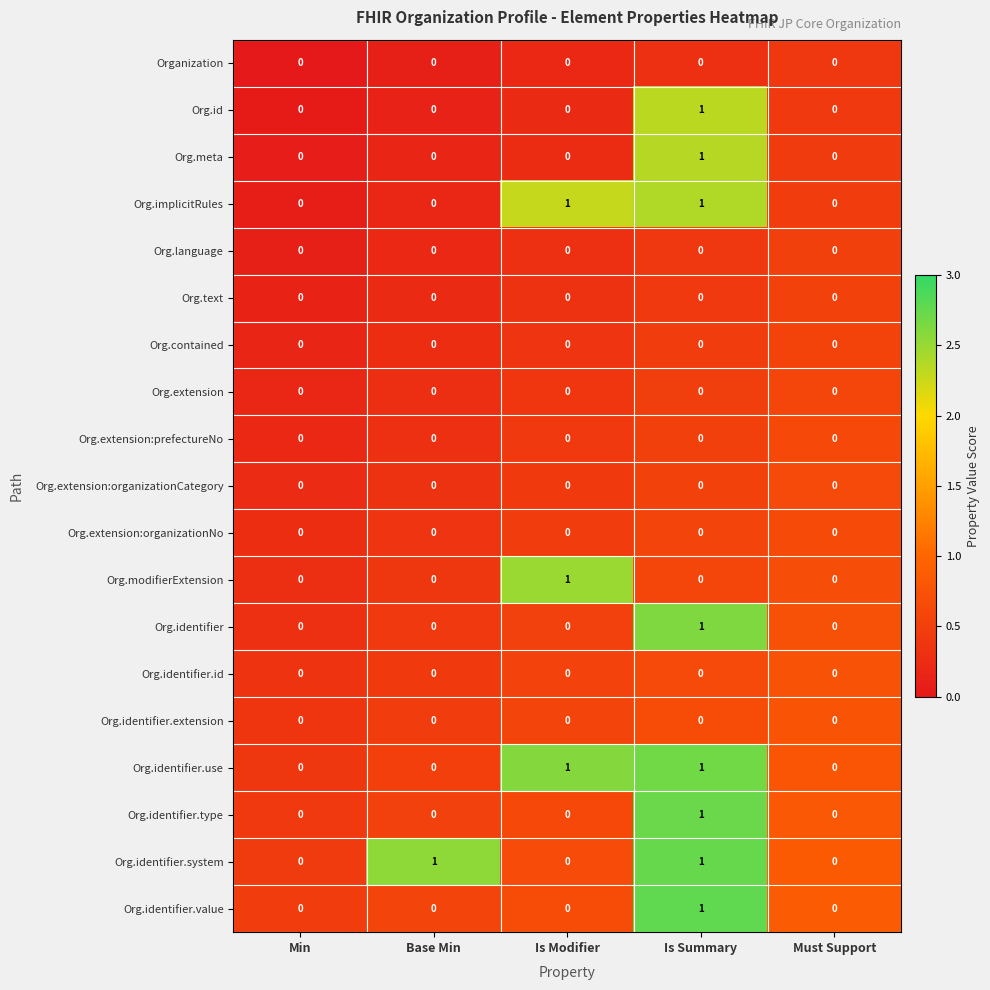

At which category is the sum across all series the highest?

Is Summary